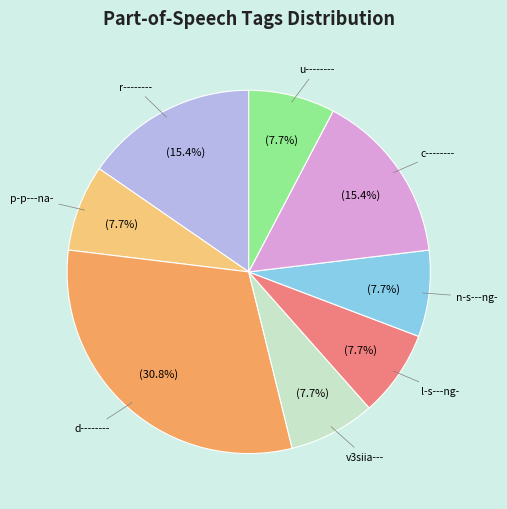

Which category has the biggest portion of the pie?

d--------